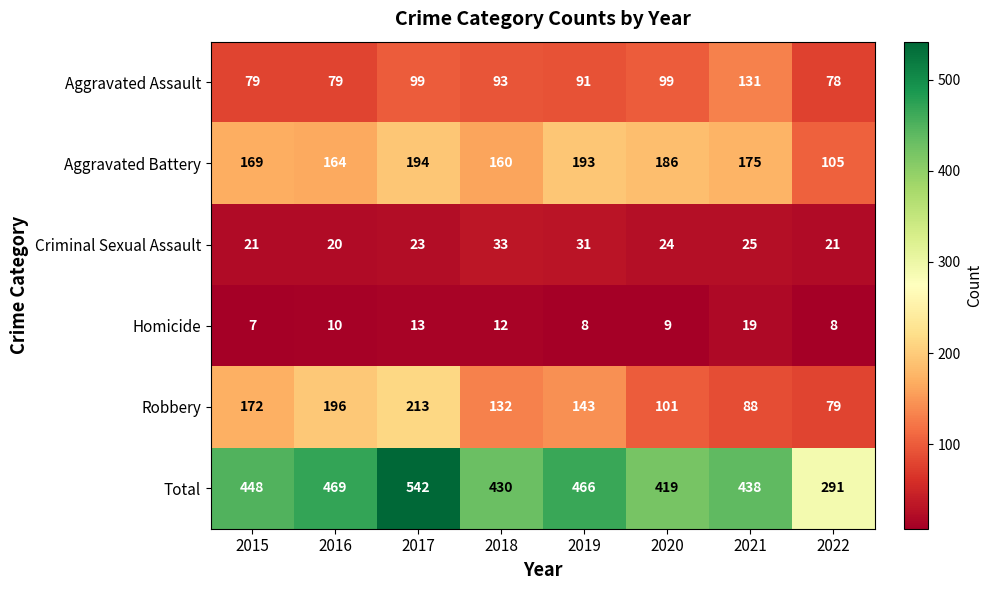

What is the spread (max minus min) of values at 2021?

419